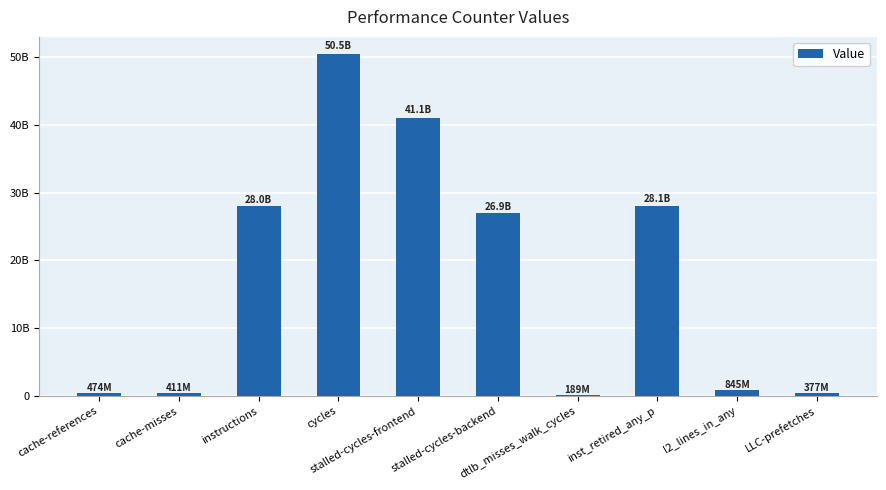

List the labels in order of value, smallest first.

dtlb_misses_walk_cycles, LLC-prefetches, cache-misses, cache-references, l2_lines_in_any, stalled-cycles-backend, instructions, inst_retired_any_p, stalled-cycles-frontend, cycles